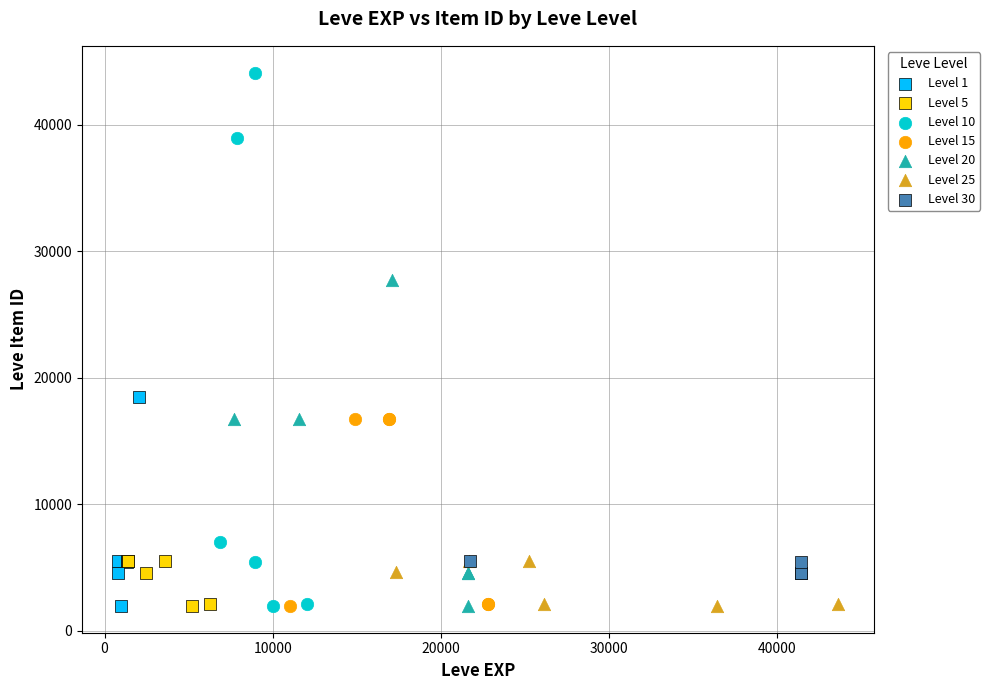

Which series contains the highest Y value?

Level 10